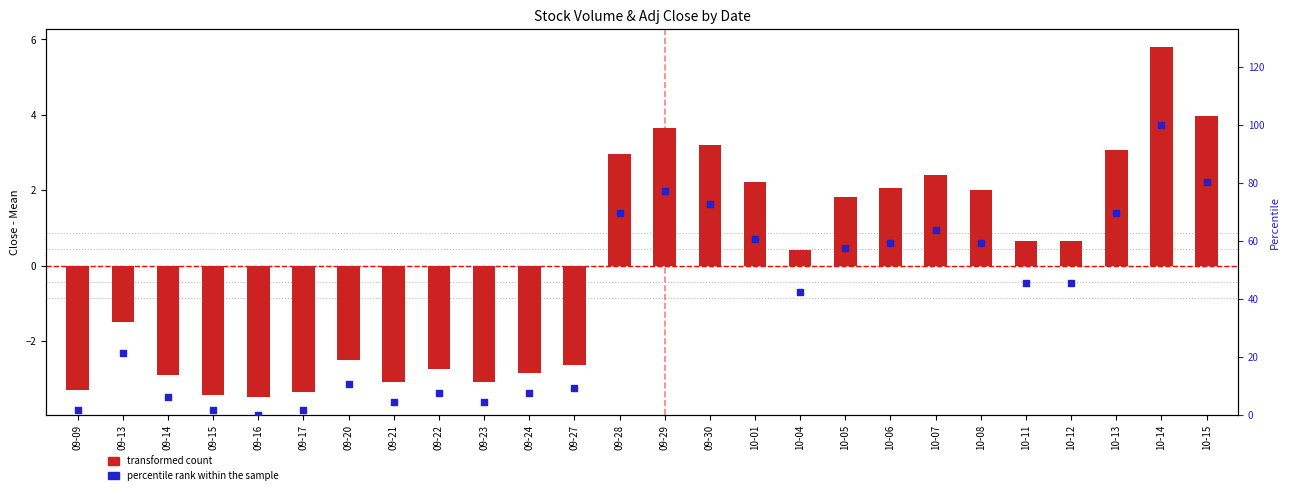

At how many categories does at least one series exceed 68?

6